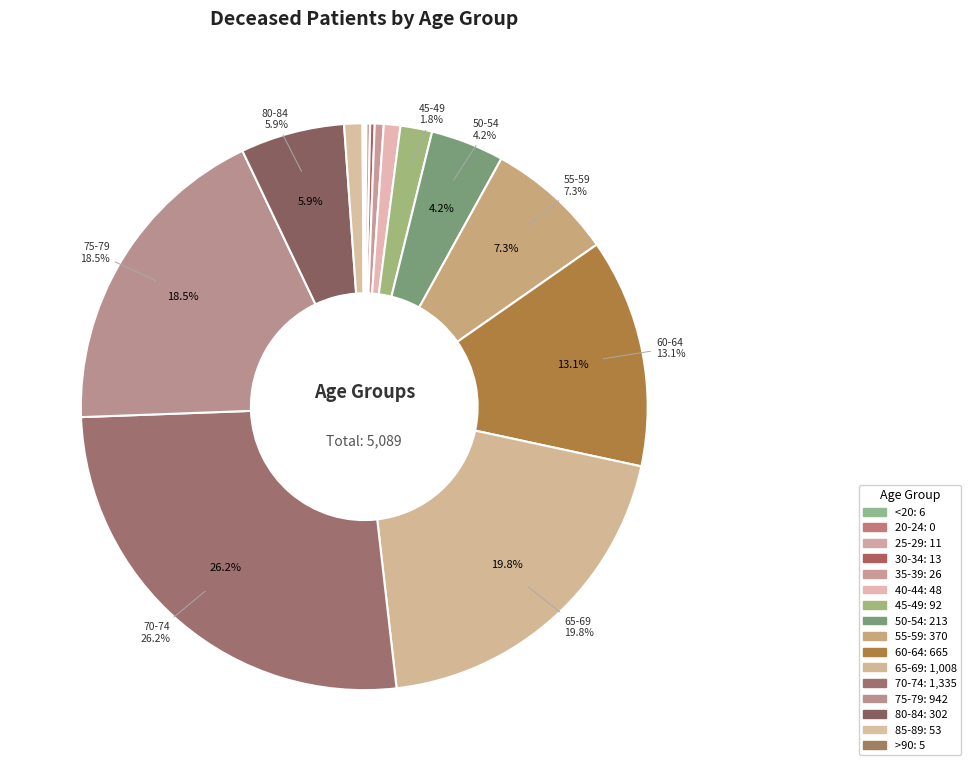

How many slices are in this pie chart?

16